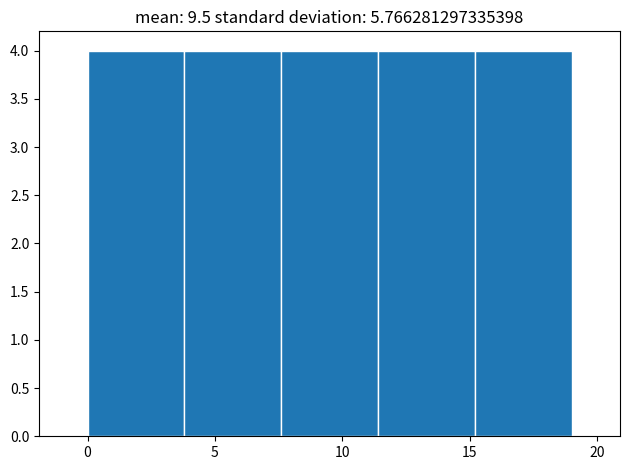

Reading left to right, list every bar in this chart as the range it spans on the x-axis followed by its height. Neither the bar edges nor the heights are printed on the chart, so give them approximately, as read against the axes.

0.0 to 3.8: 4
3.8 to 7.6: 4
7.6 to 11.4: 4
11.4 to 15.2: 4
15.2 to 19.0: 4